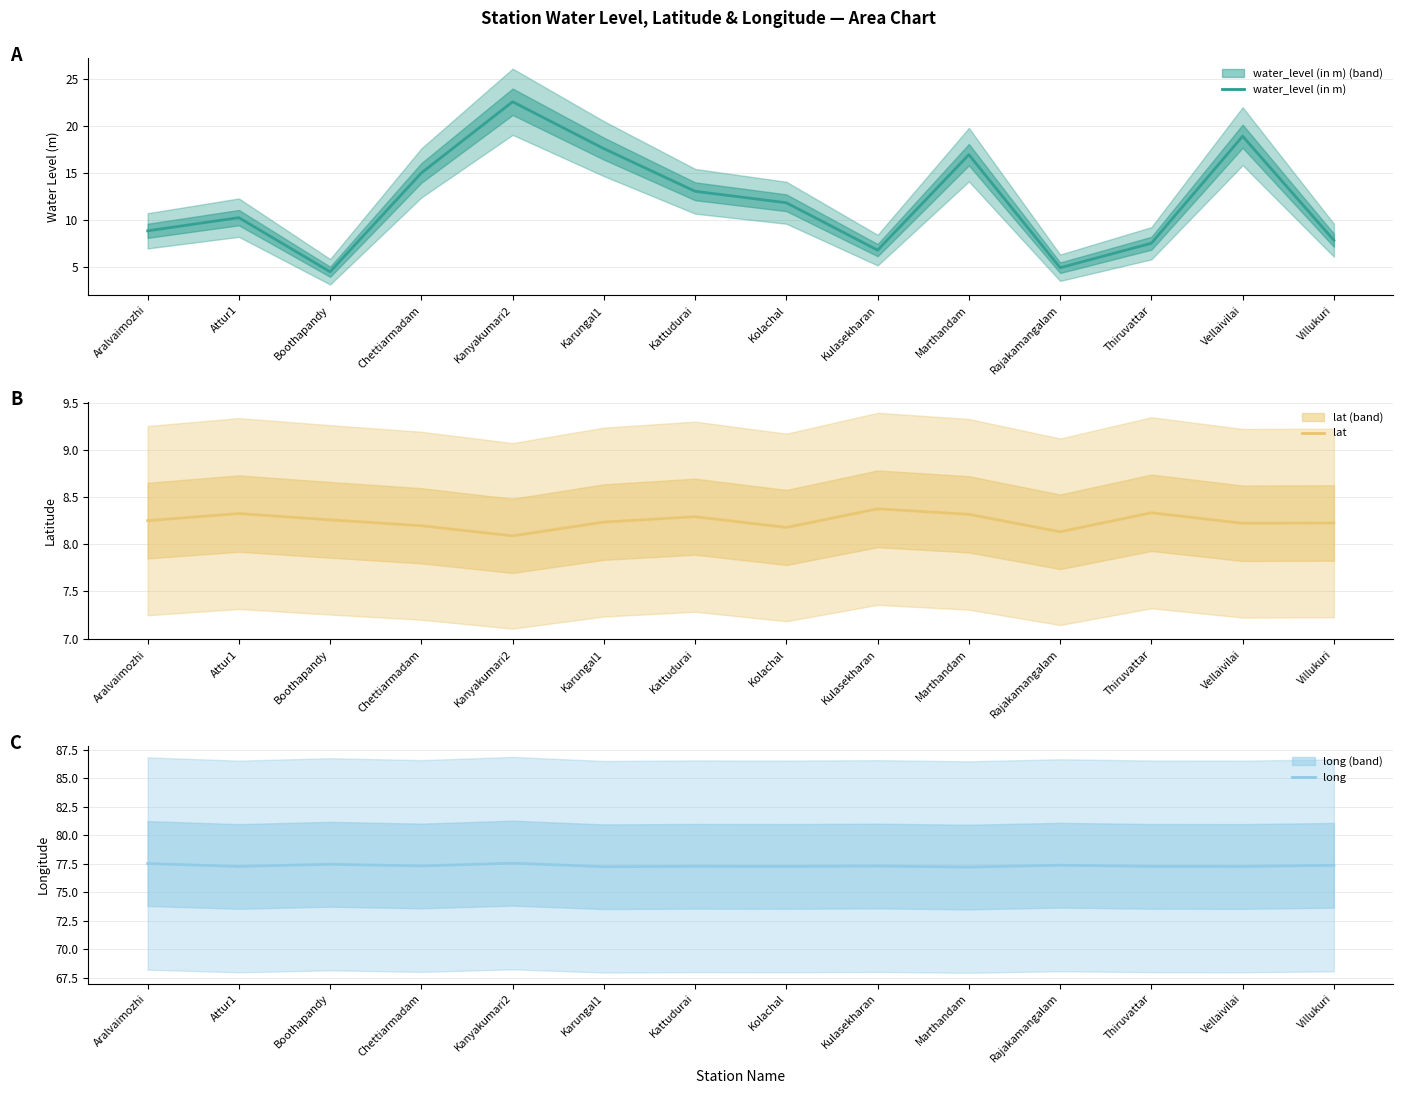

At which category does water_level (in m) reach its first local peak?

Attur1